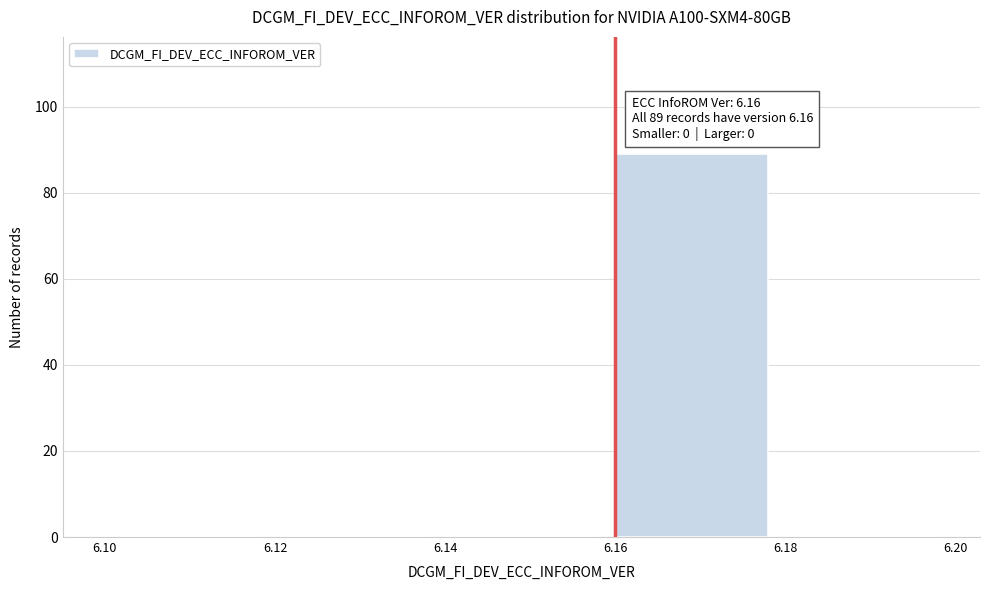

Which range on the x-axis has the tallest bar?

6.16 to 6.18